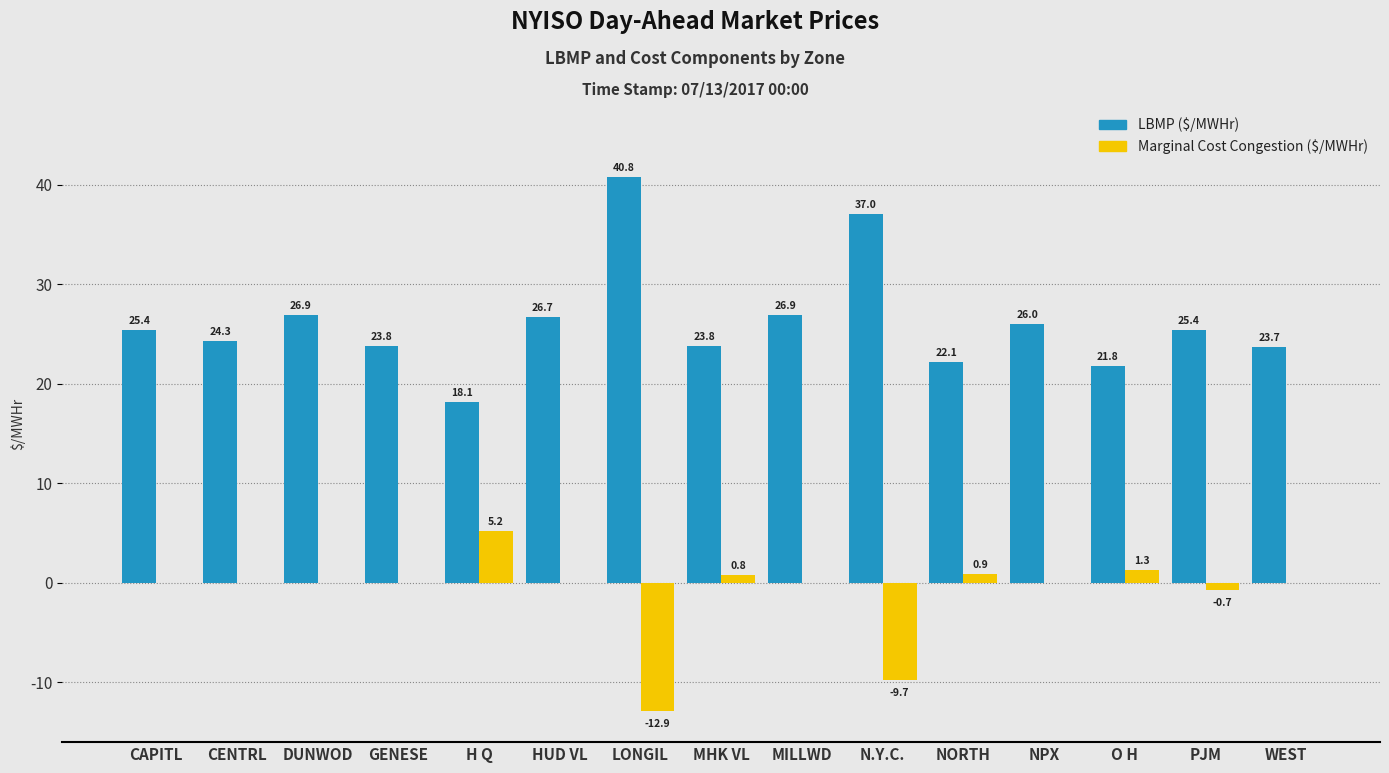

What is the maximum value for LBMP ($/MWHr)?

40.8